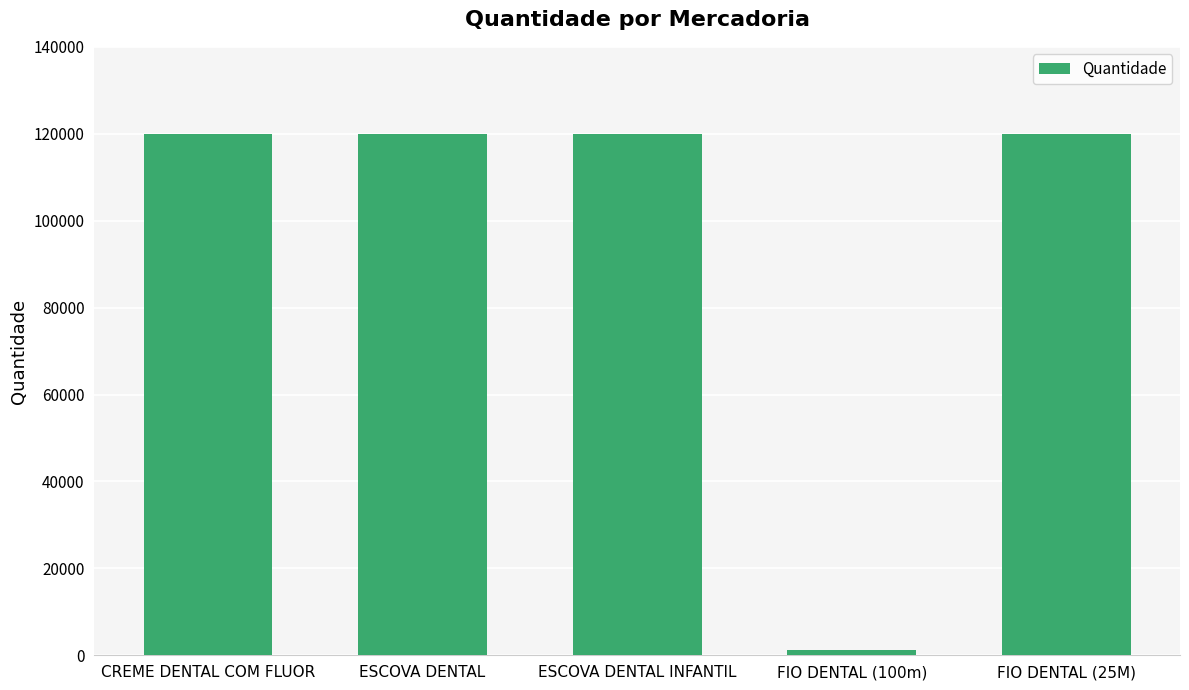

What is the ratio of the value at ESCOVA DENTAL INFANTIL to the value at ESCOVA DENTAL?

1.0